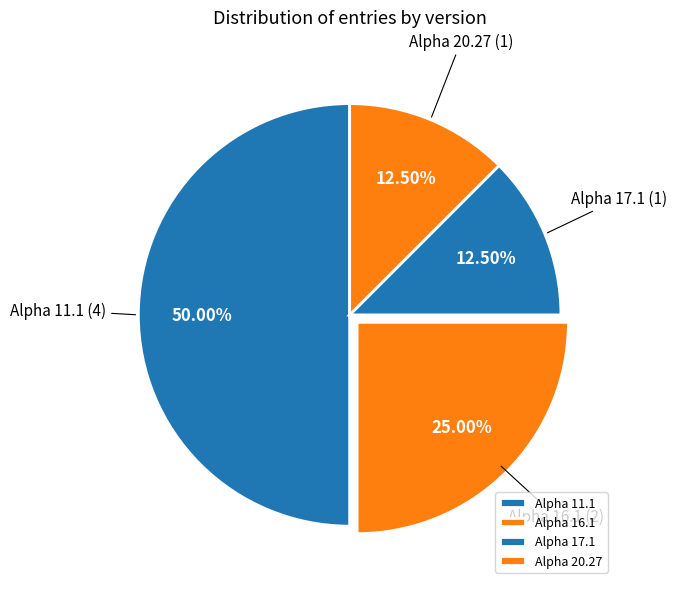

Count the number of slices in the pie.

4